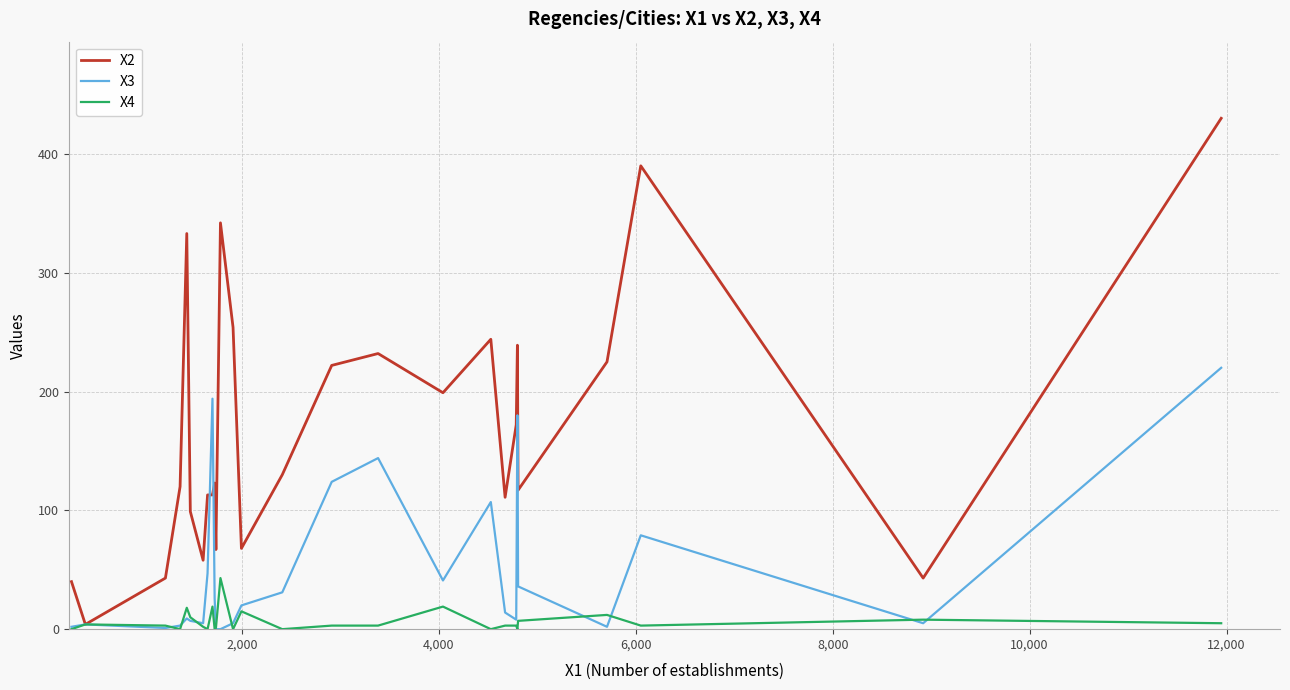

Does the chart display data point markers on the line(s)?

No